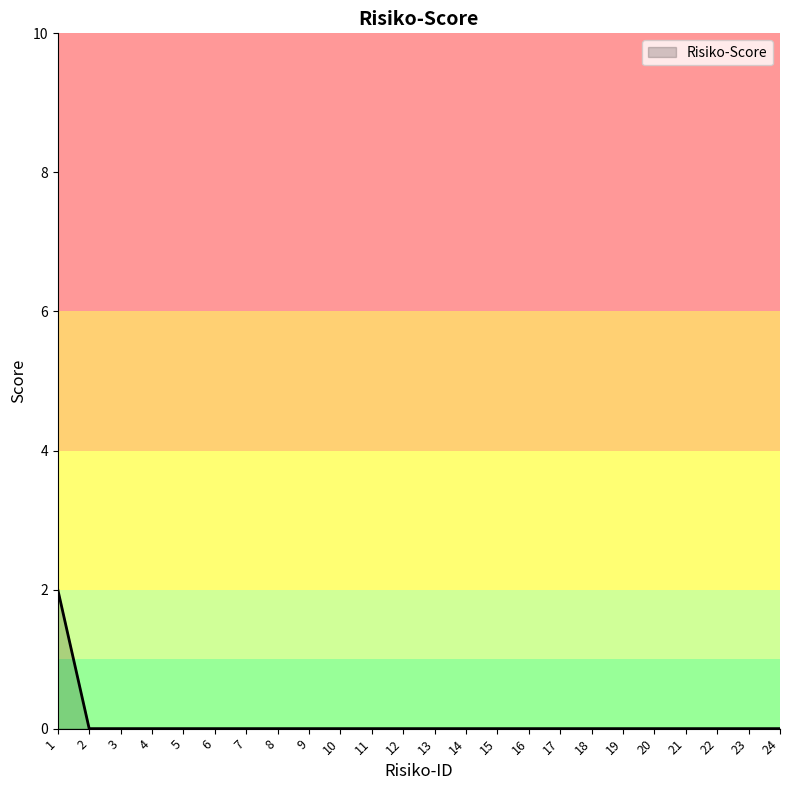

Is it true that the value at 19 is 1?

False